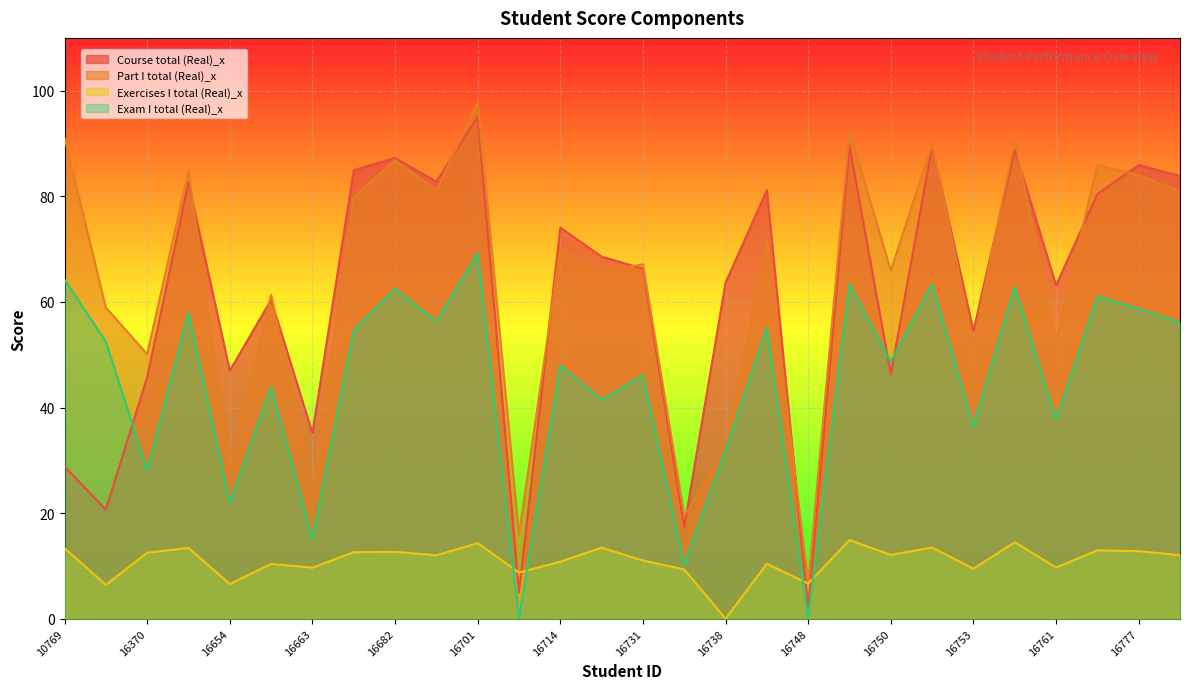

At which category is the sum across all series the highest?

16701